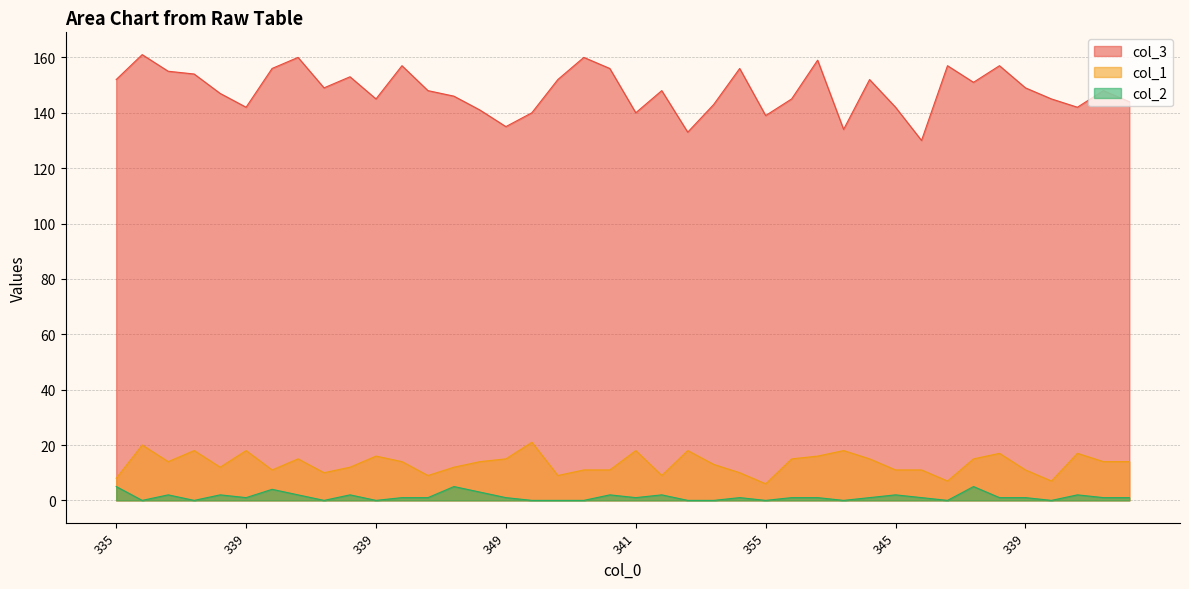

True or false: col_2 has a value of 5 at 329.

True